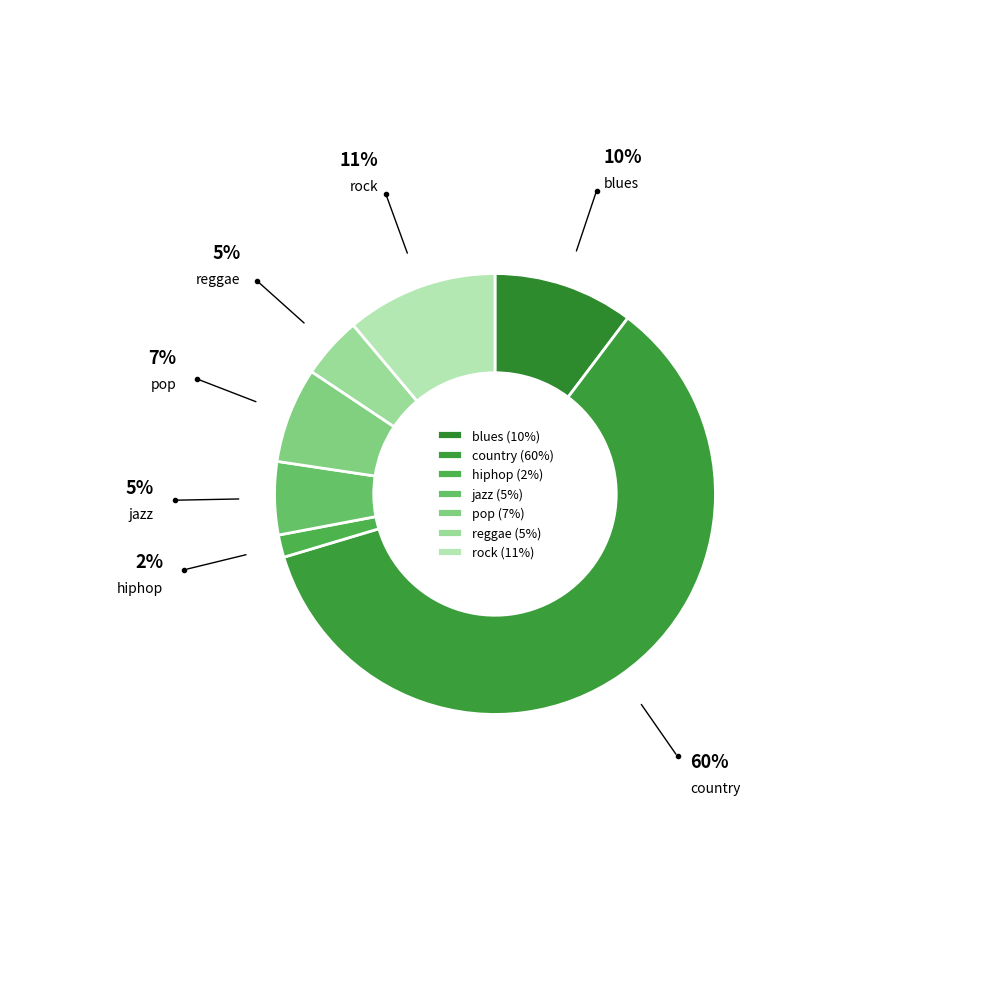

Which has a higher value, pop or hiphop?

pop